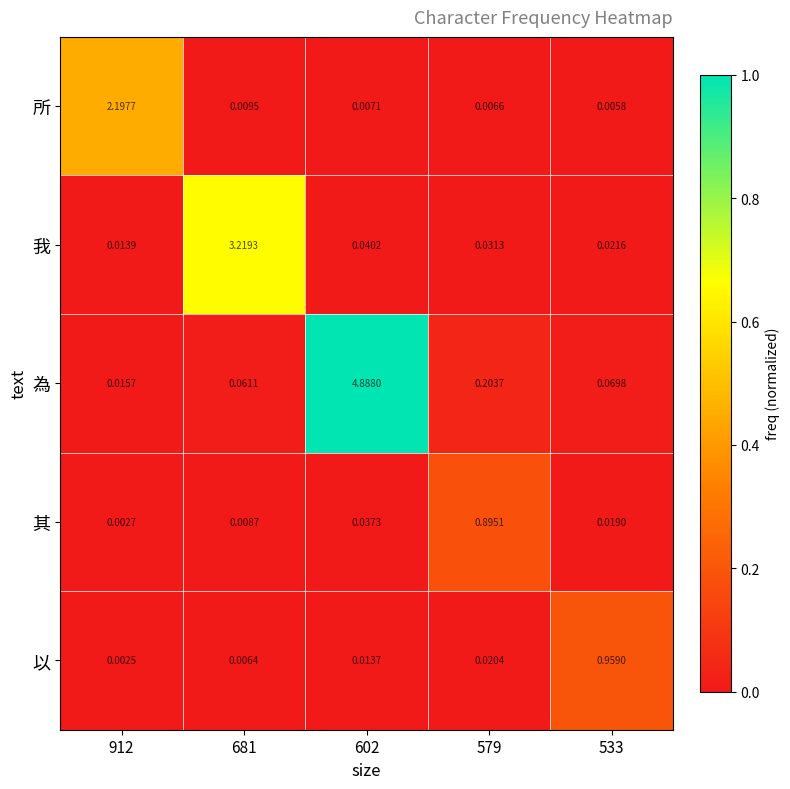

List the series in order of their peak value, highest first.

為, 我, 所, 以, 其